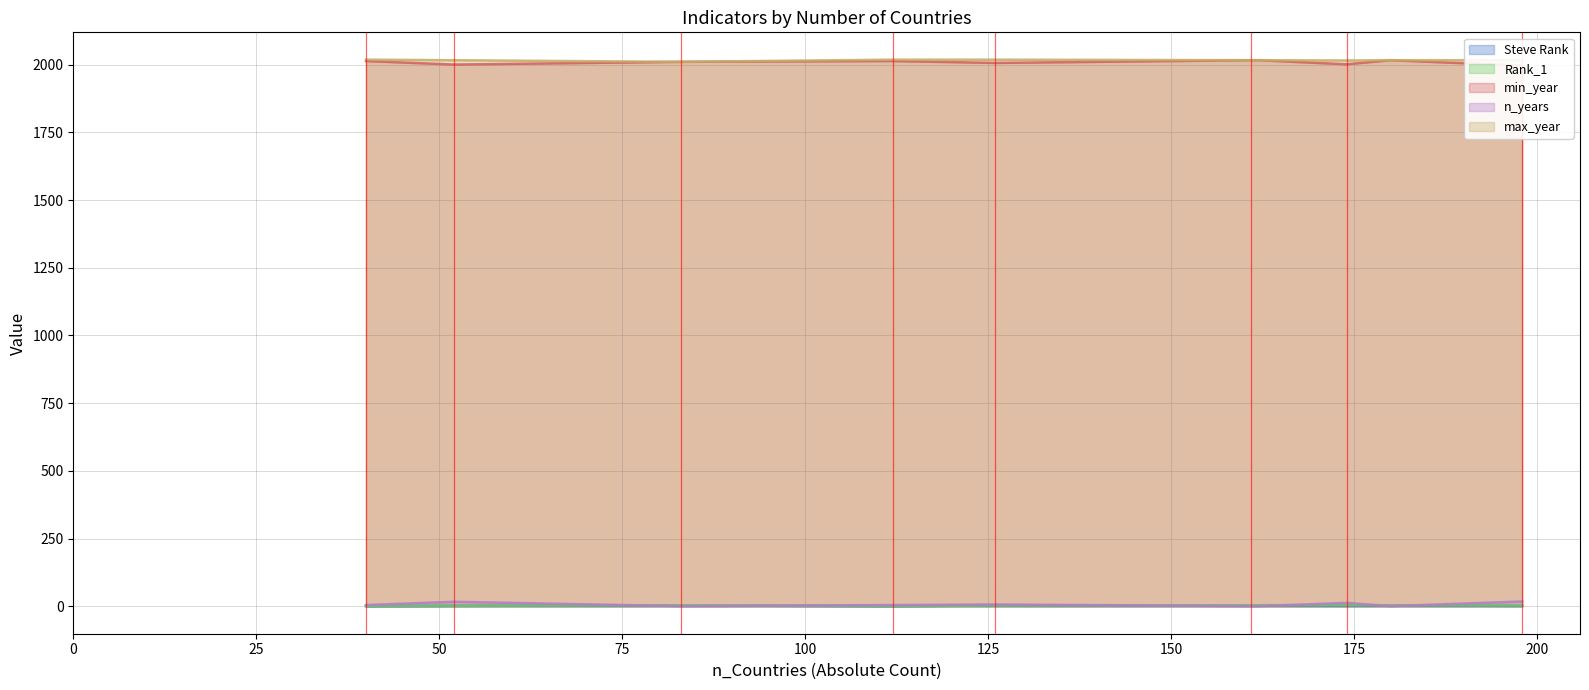

What is the difference between the second highest and second lowest values in the max_year series?

3.0